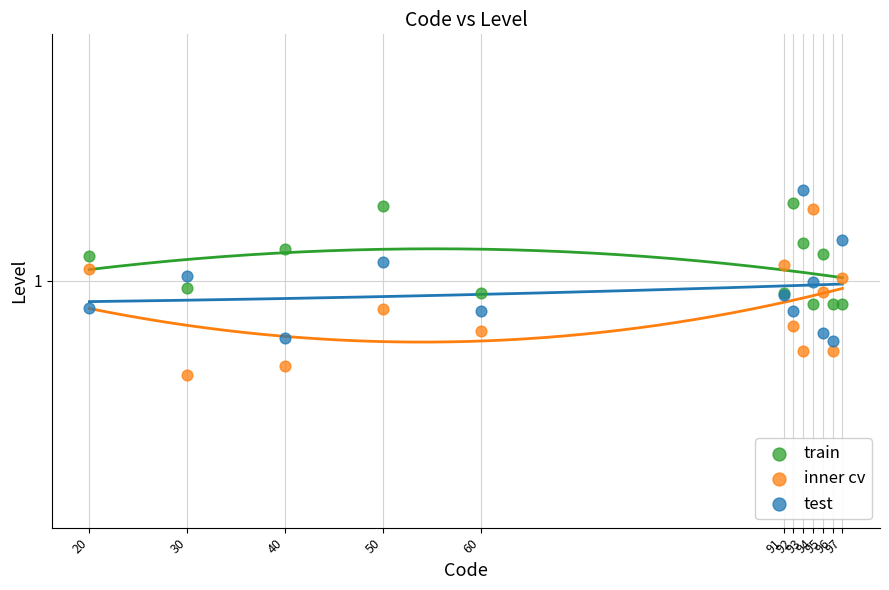

Which series reaches the maximum Y coordinate?

test